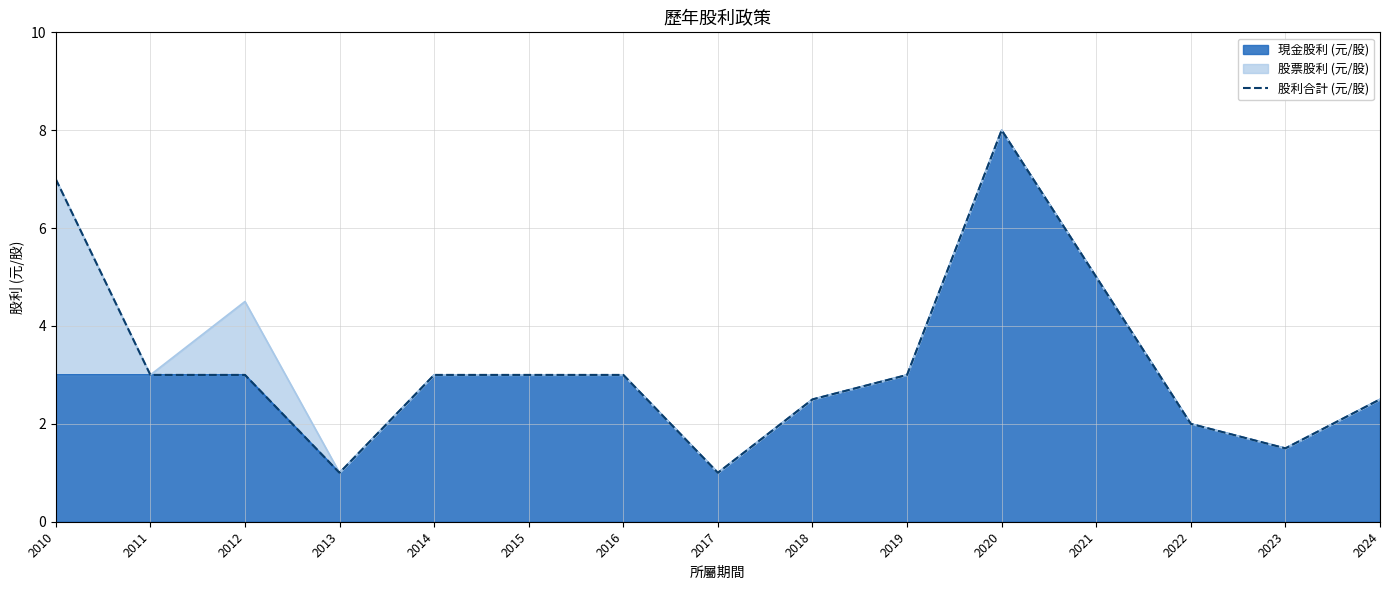

Reading left to right, transcribe all the data shown in this chart.

7.0	3.0	3.0	1.0	3.0	3.0	3.0	1.0	2.5	3.0	8.0	5.0	2.0	1.5	2.5